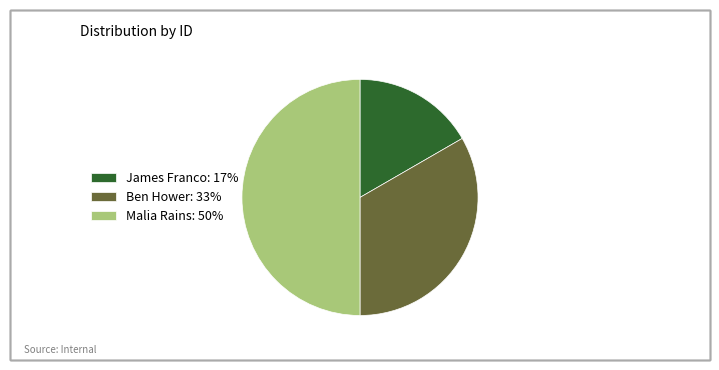

Which slice is the smallest?

James Franco